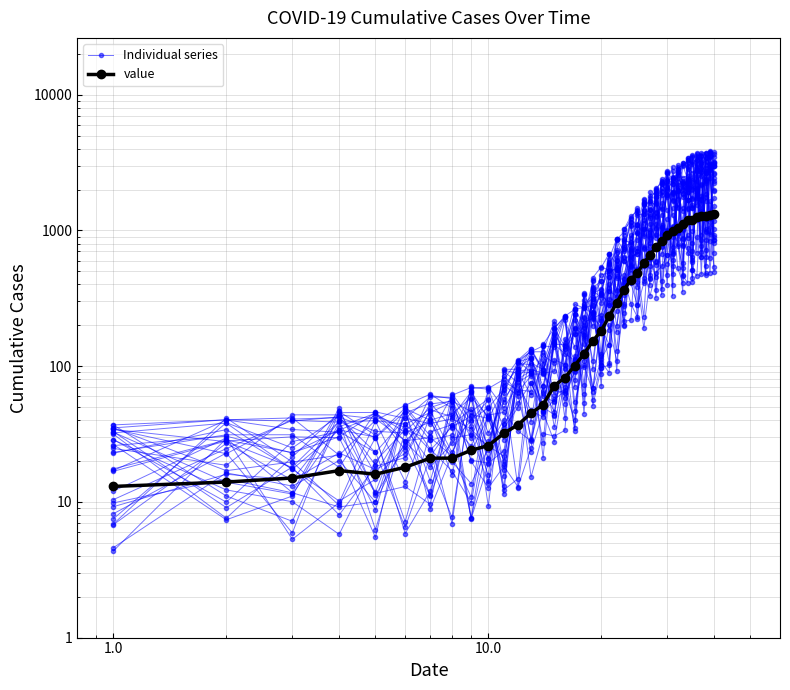

What is the value of the value point at the 12th from the left?

37.0